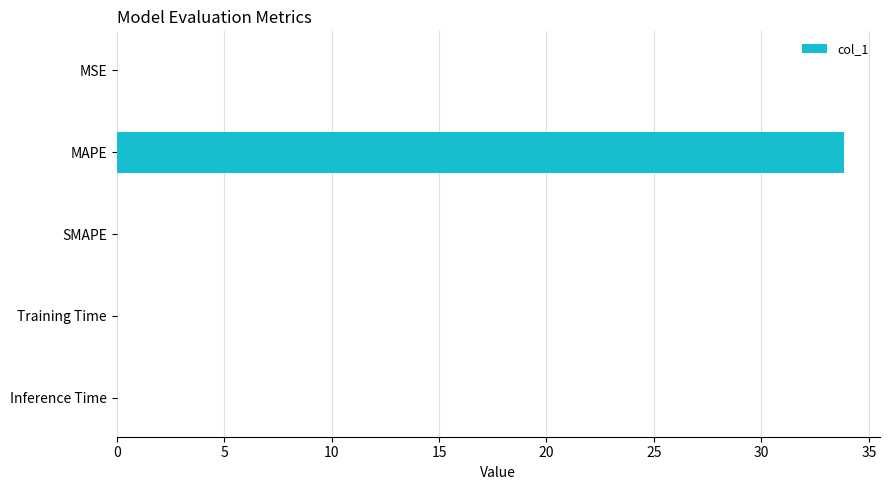

The chart shows a value of 33.8 at MAPE. True or false?

True